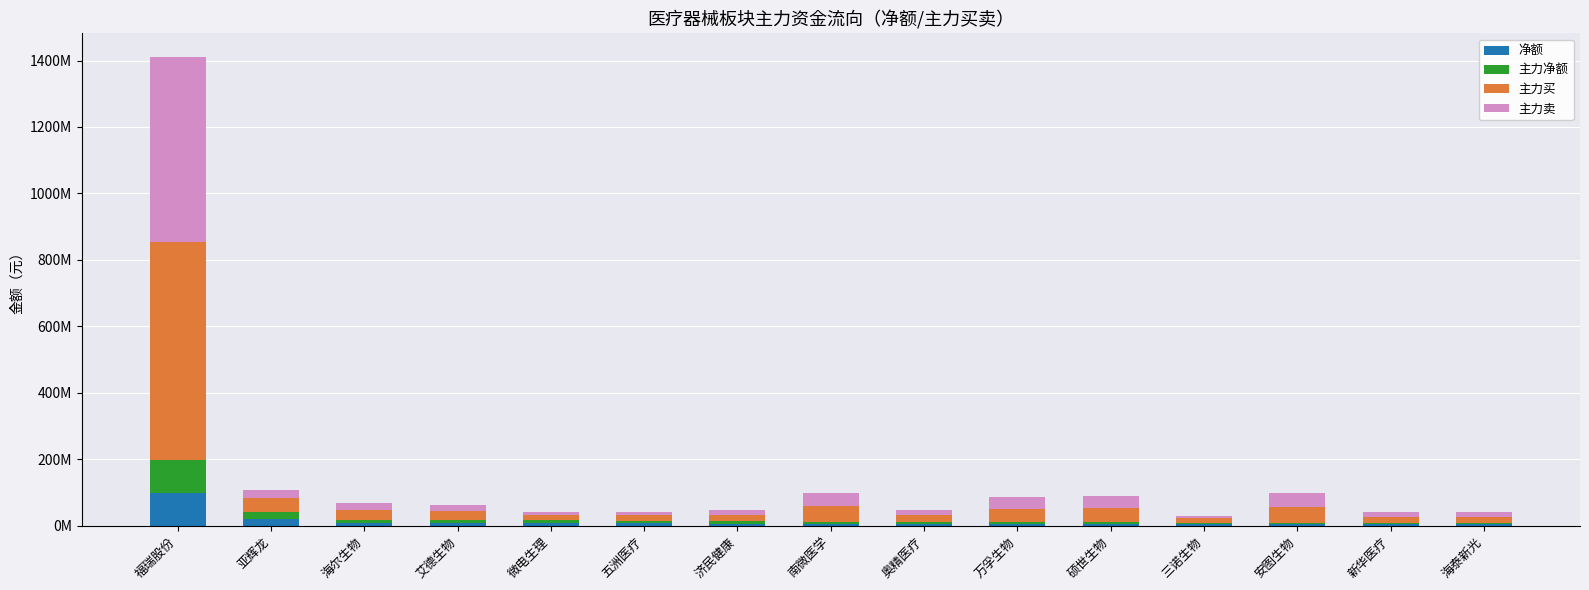

What are all the series names shown in the legend?

净额, 主力净额, 主力买, 主力卖